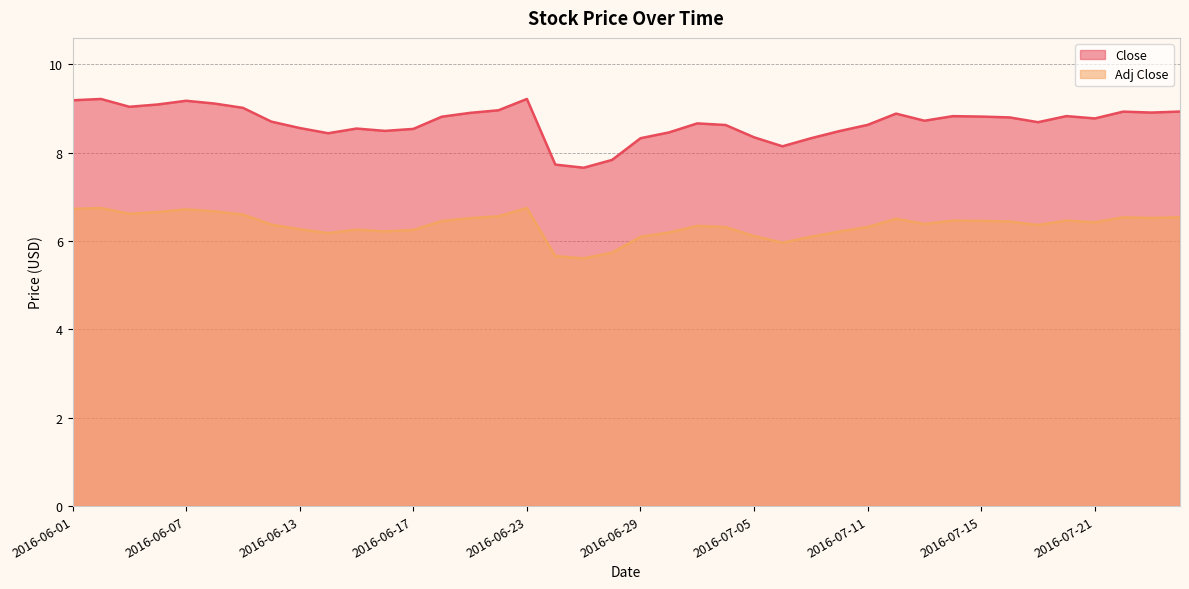

What is the label of the 39th point from the left?

2016-07-25